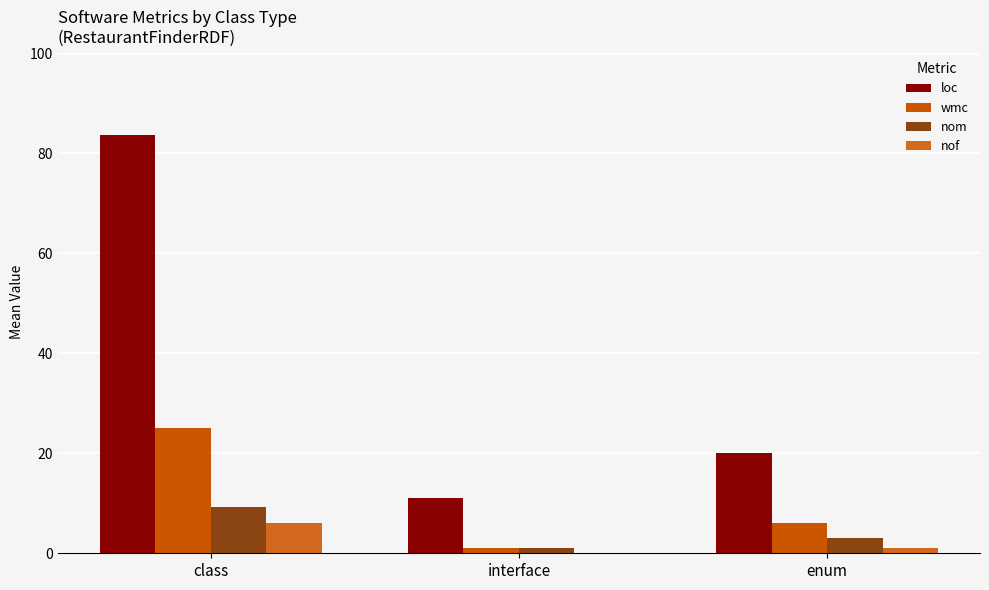

What value does the nom series have at class?

9.3